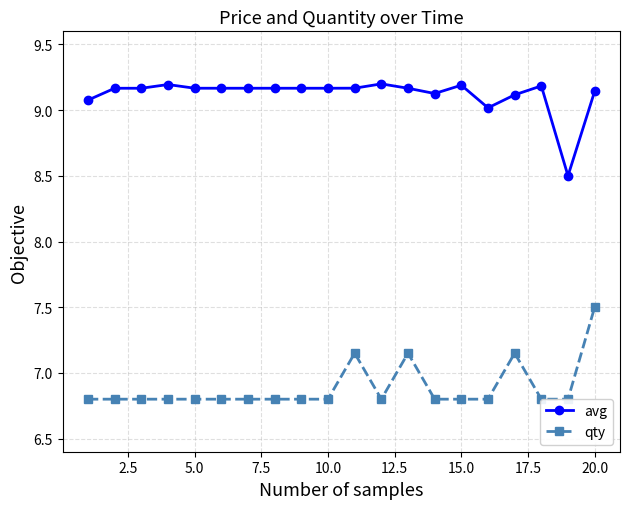

True or false: avg has more than 0 interior local peaks.

True